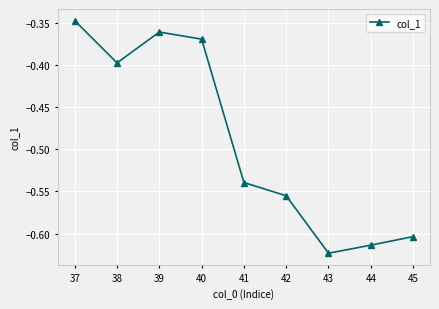

The chart shows a value of -0.1 at 38. True or false?

False